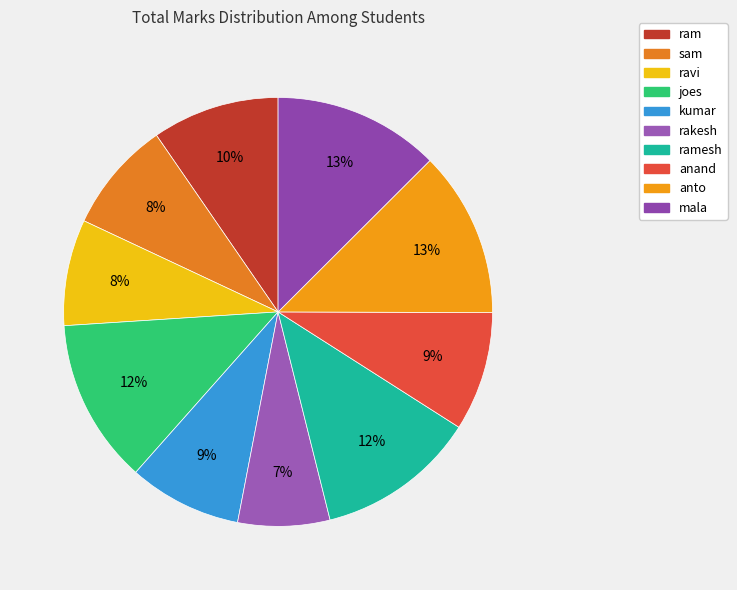

Which slice is the largest?

anto